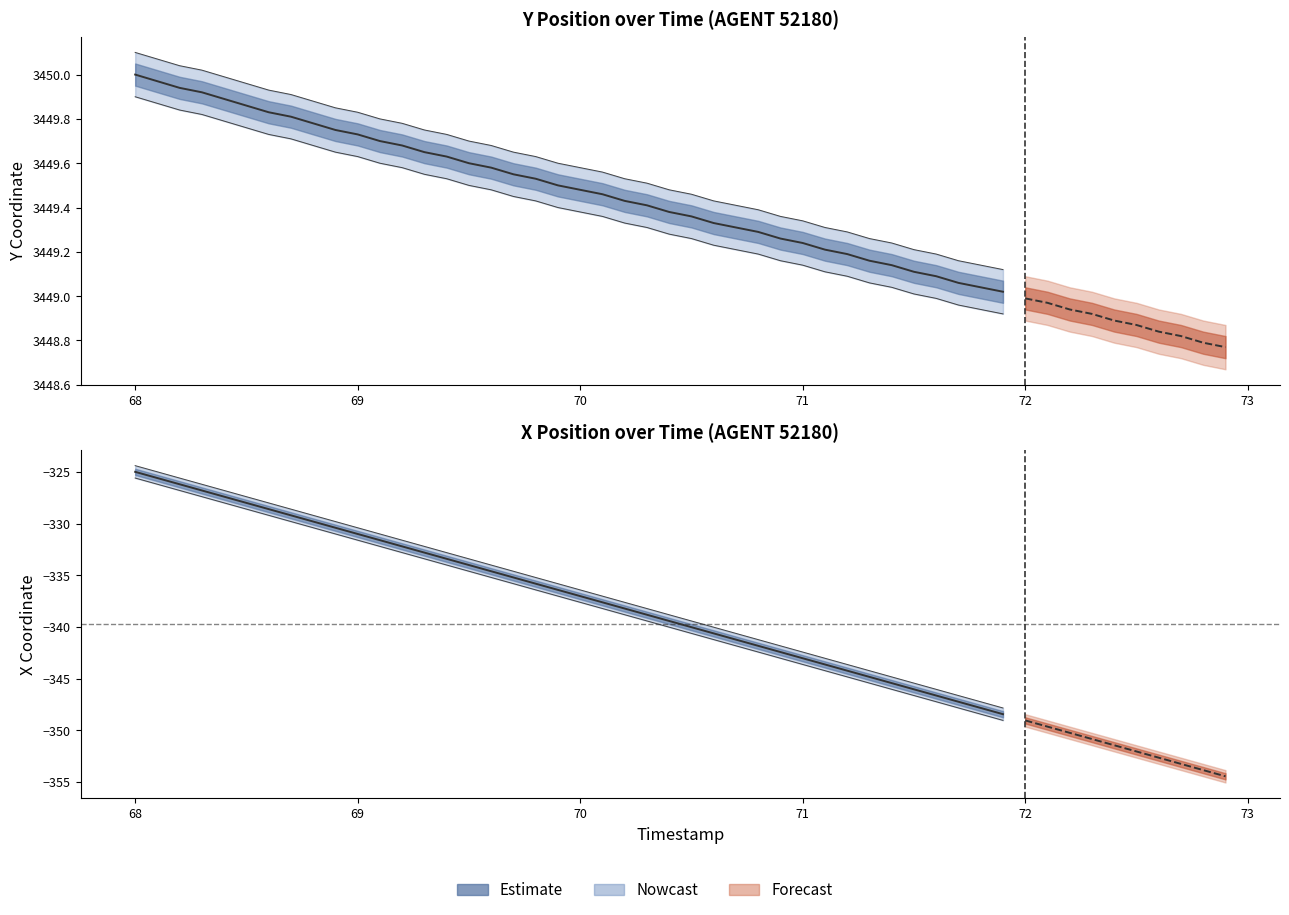

Is it true that the value at 18 is -188.3?

False